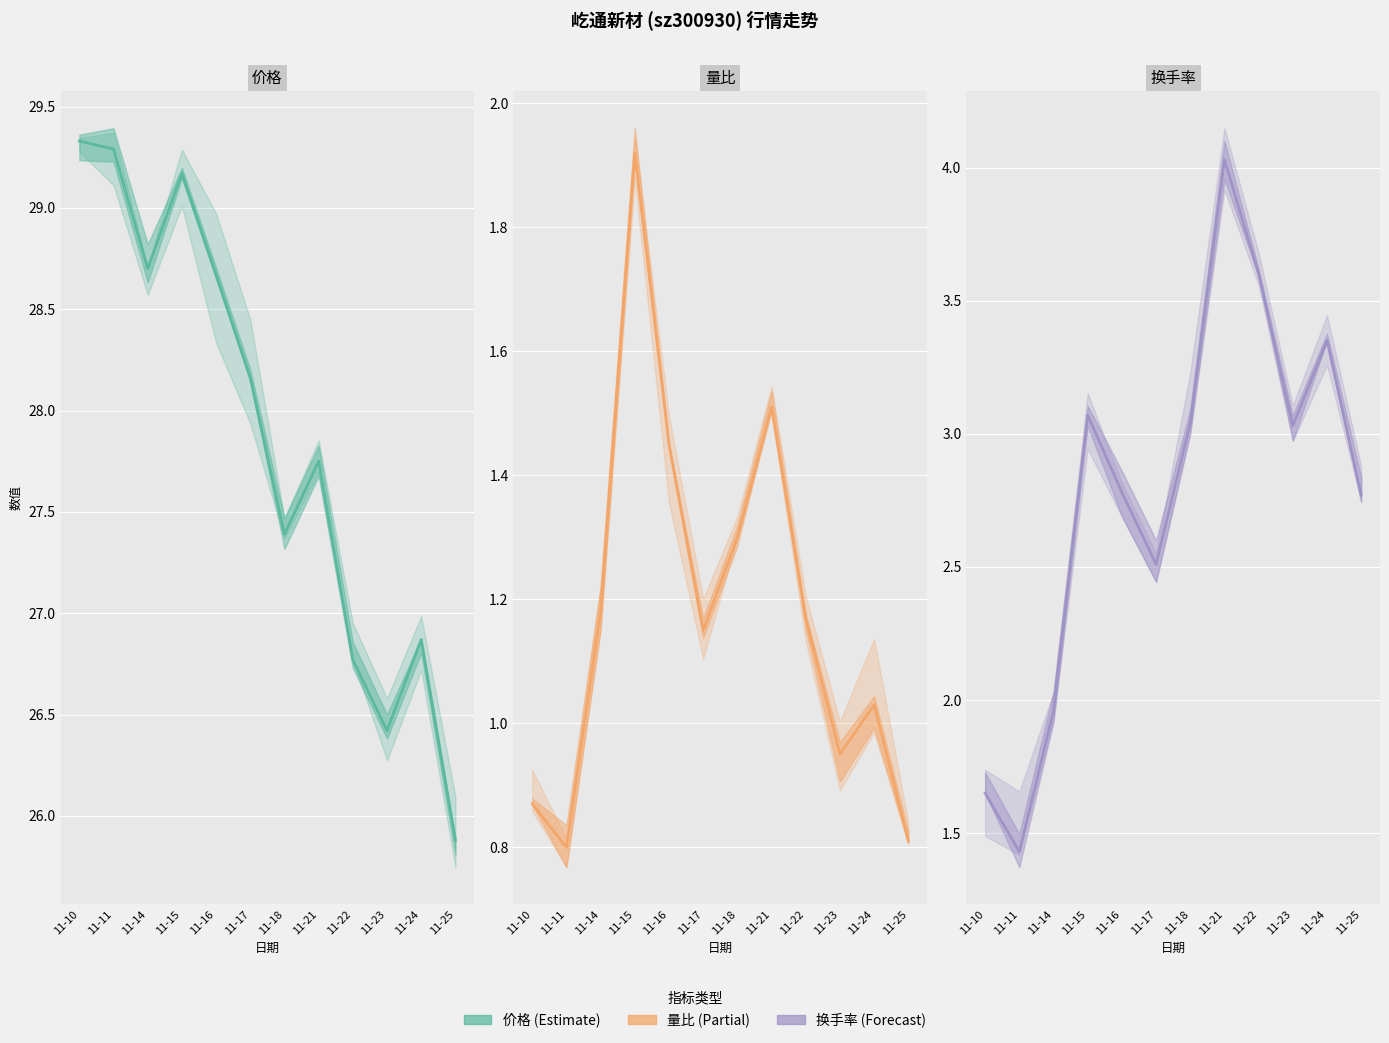

What value does the 量比 series have at 11-14?

1.2